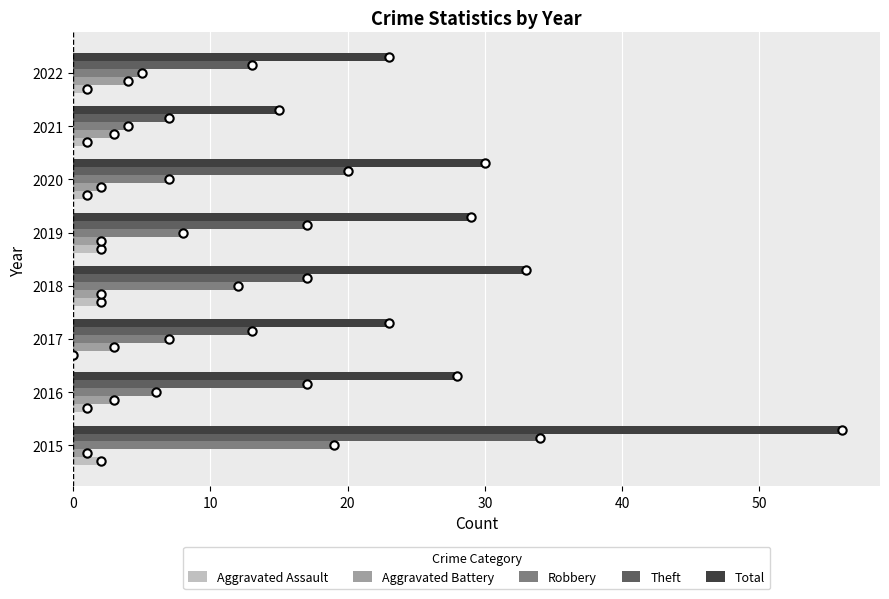

What is the maximum value for Theft?

34